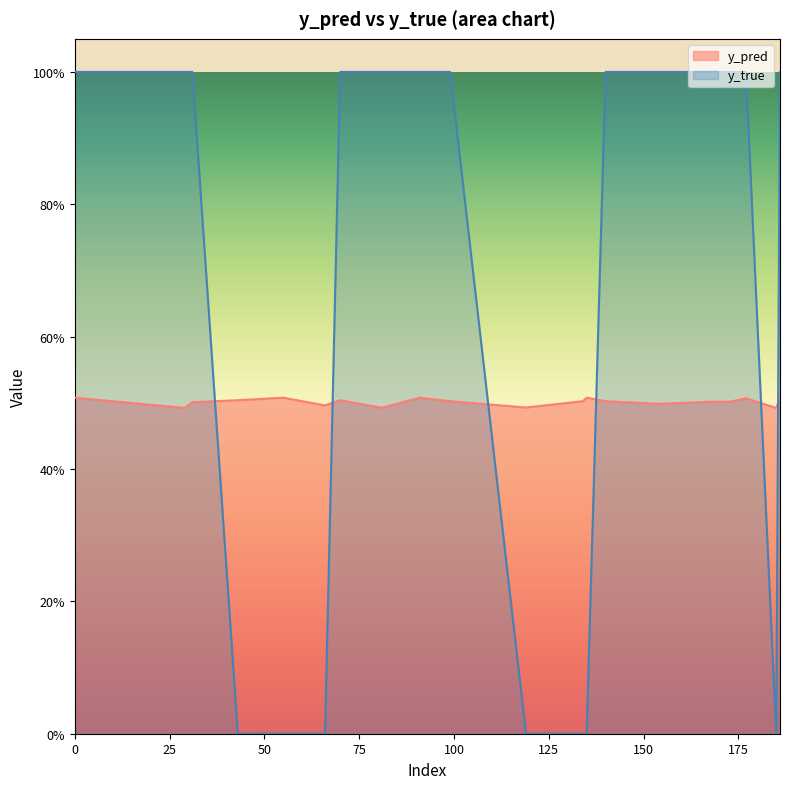

Which category has the lowest value across all series?

43